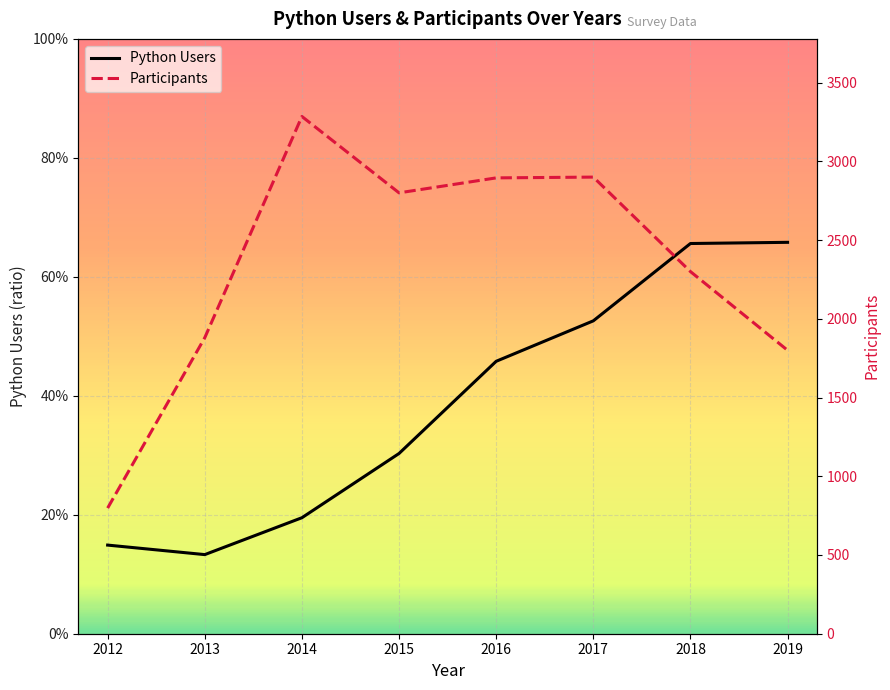

The value of Participants at 2016 is 4075.2. True or false?

False